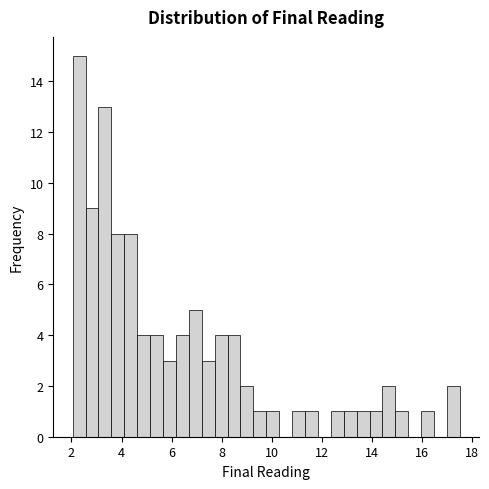

Read against the x-axis, roughly where is the centre of the tallest bar?

2.4